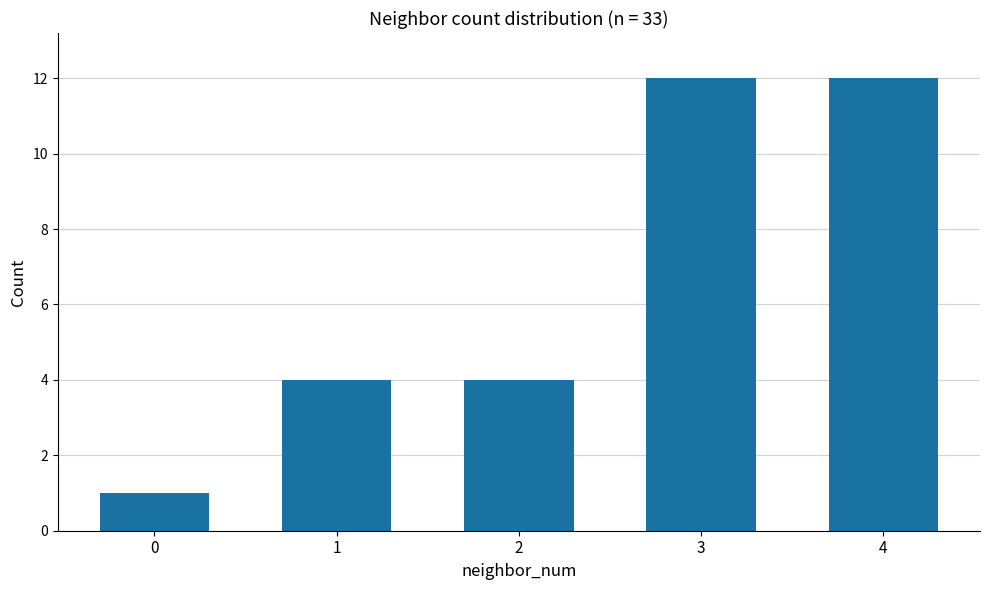

Which has a higher value, 2 or 3?

3